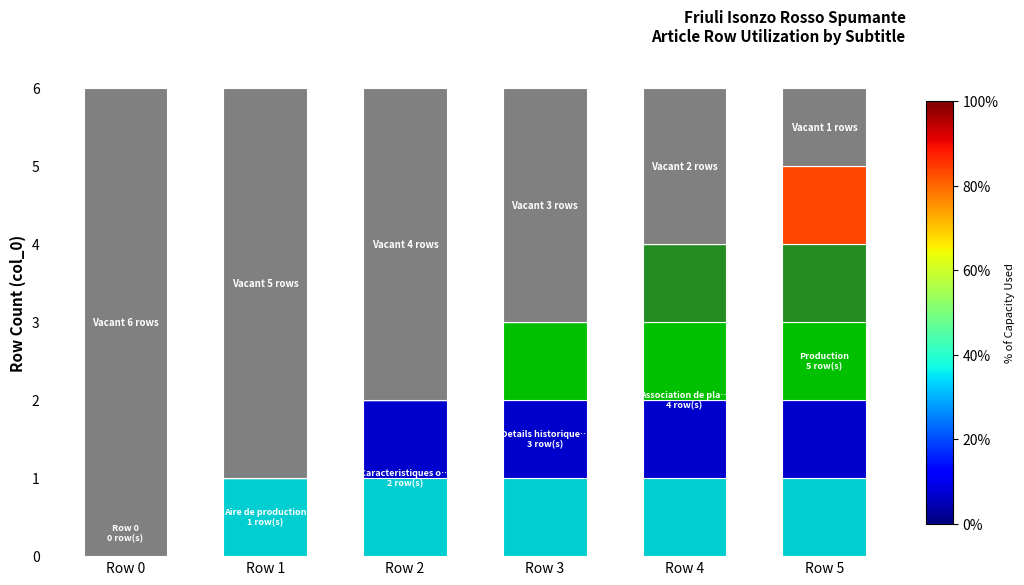

Which series has the largest range (max minus min)?

Vacant